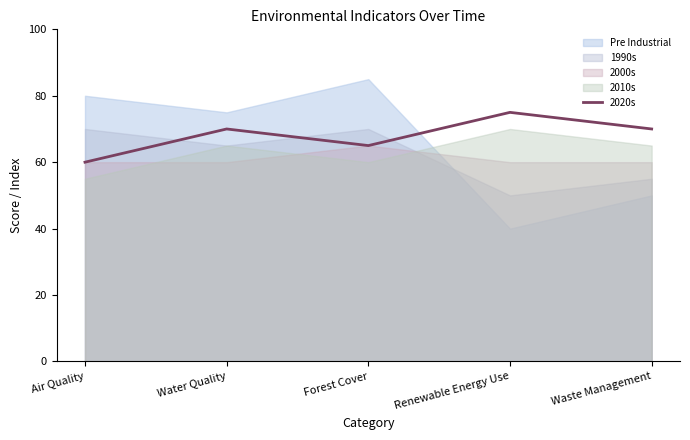

Which series has the widest spread of values?

Pre Industrial